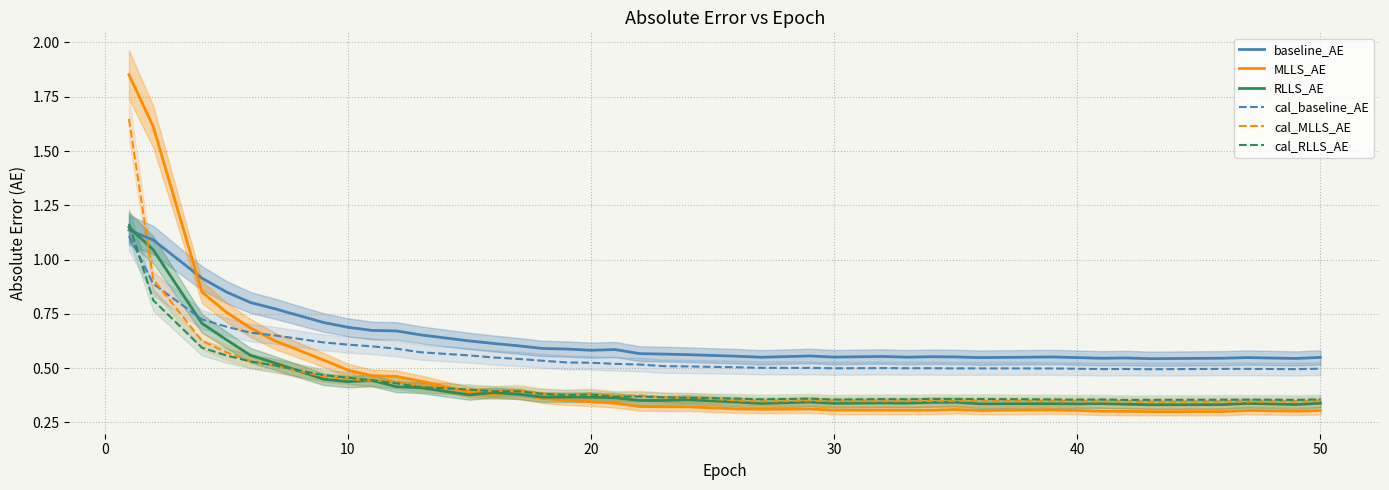

How many interior local valleys does the cal_RLLS_AE series have?

9